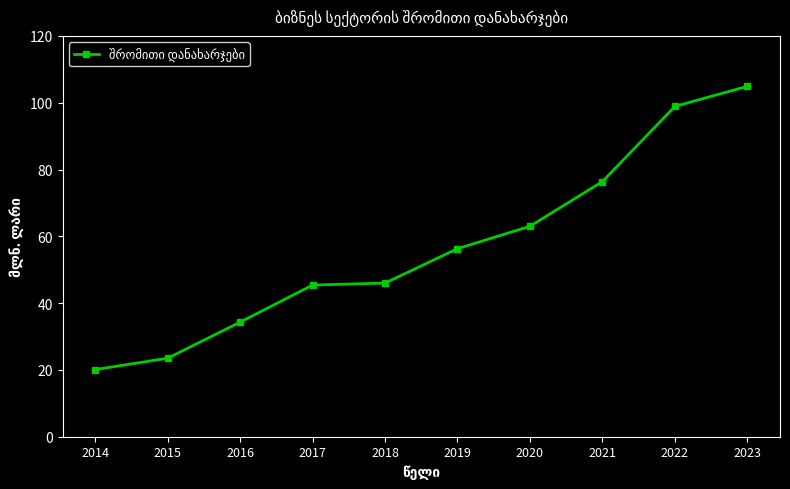

What is the maximum value shown in the chart?

104.9